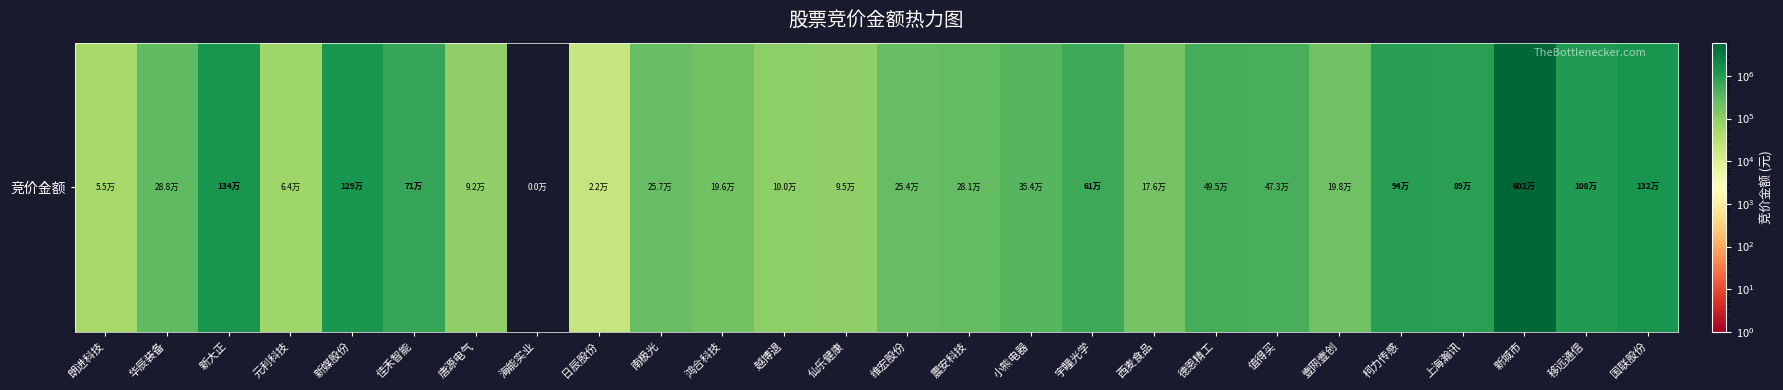

What is the change in value from 朗进科技 to 南极光?

+201821